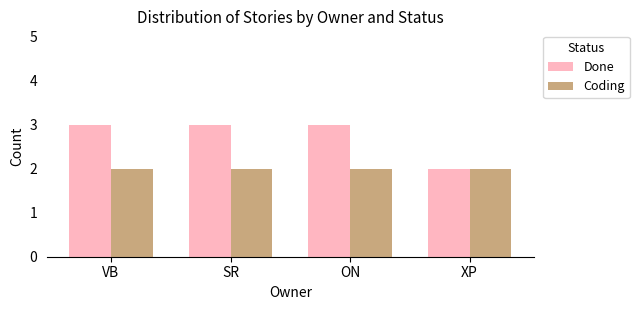

What is the greatest value displayed?

3